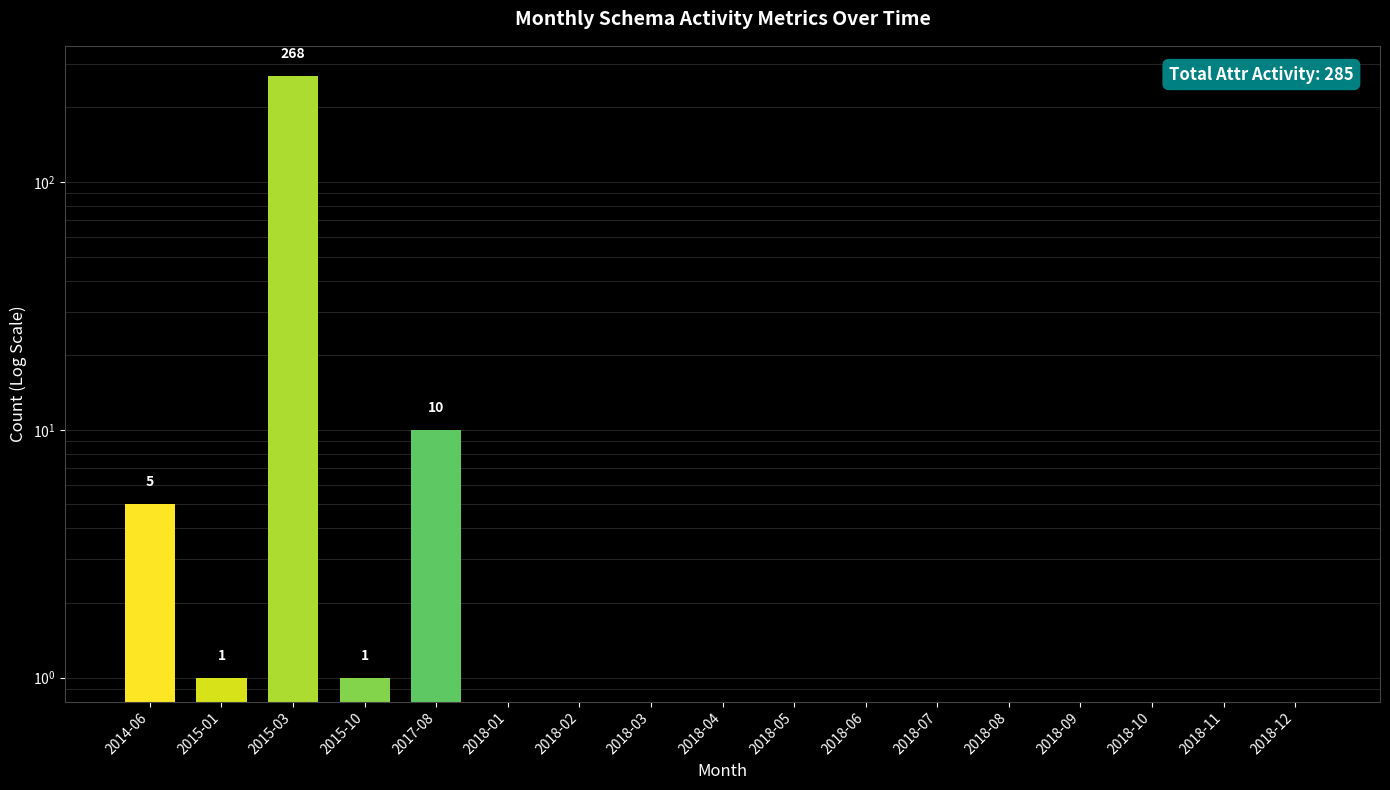

How many bars are there in total?

17